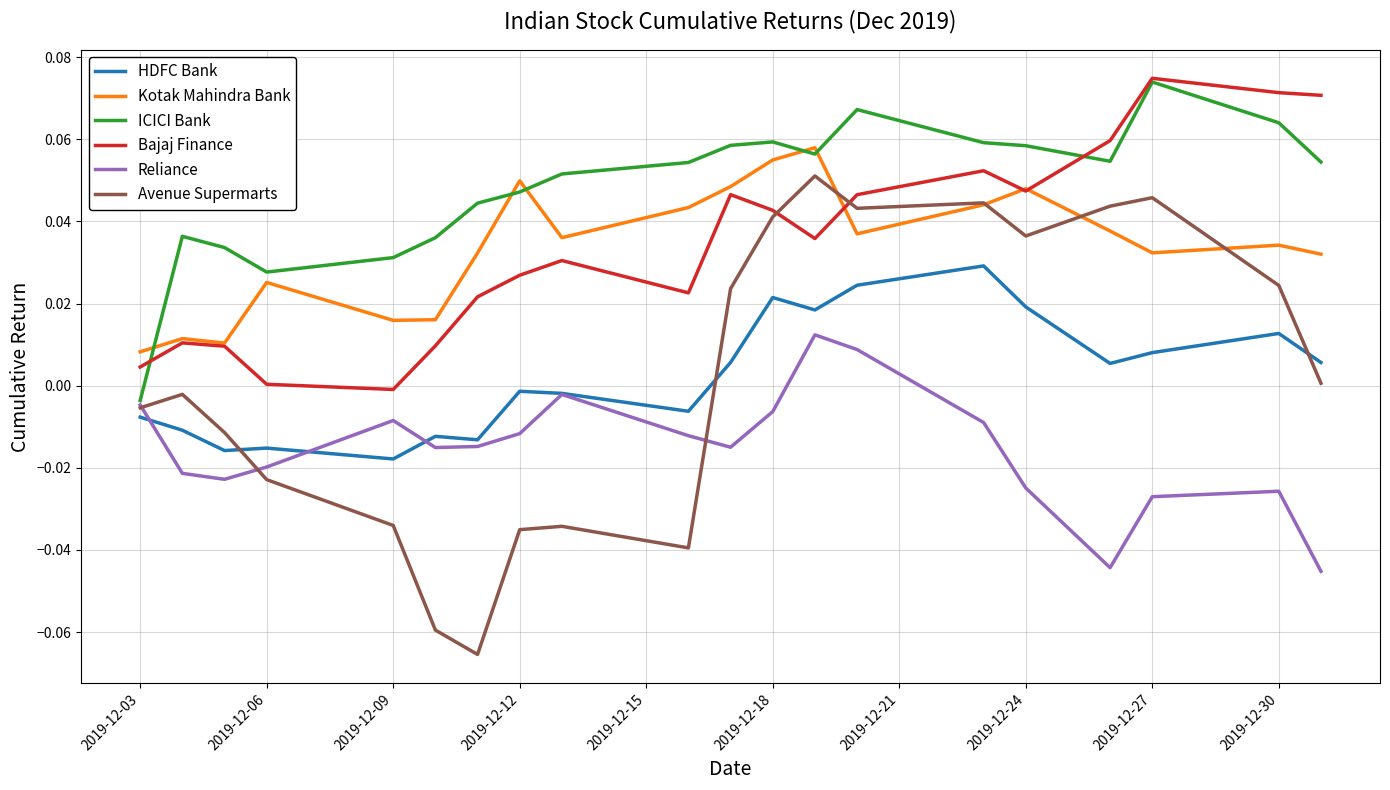

Which series has the largest total across all categories?

ICICI Bank